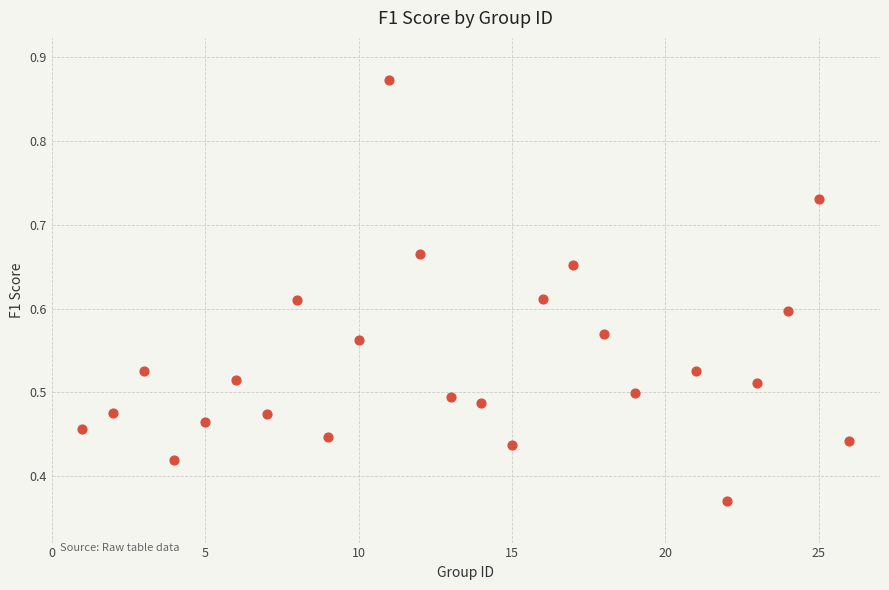

What is the range of X values (max minus min)?

25.0